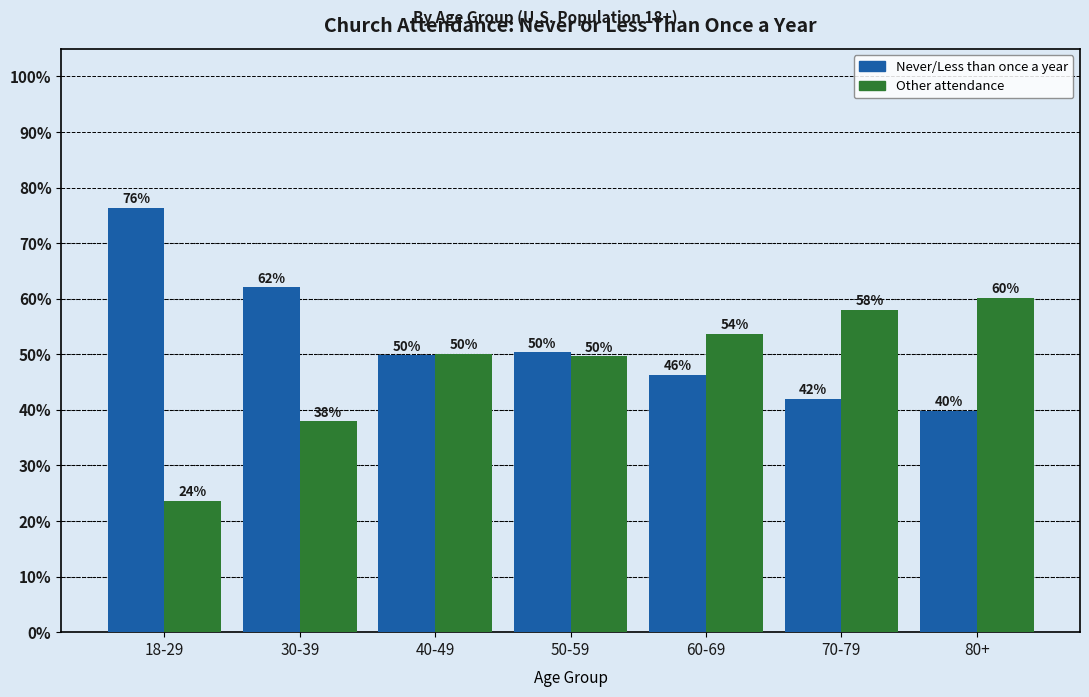

Which series has the largest total across all categories?

Never/Less than once a year